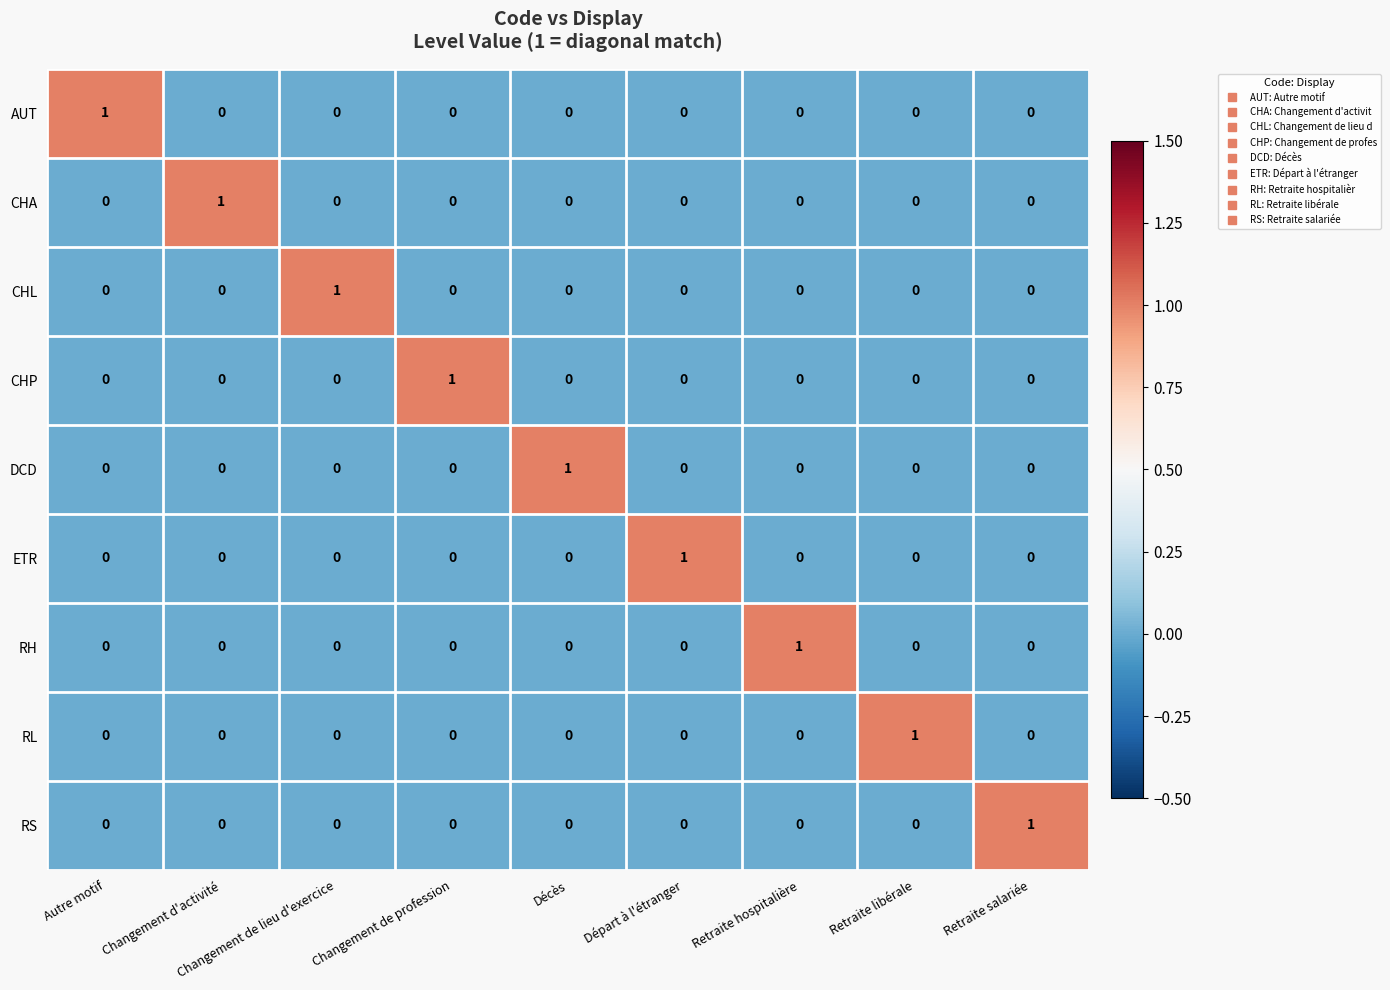

True or false: RS has a value of 0 at Retraite libérale.

True